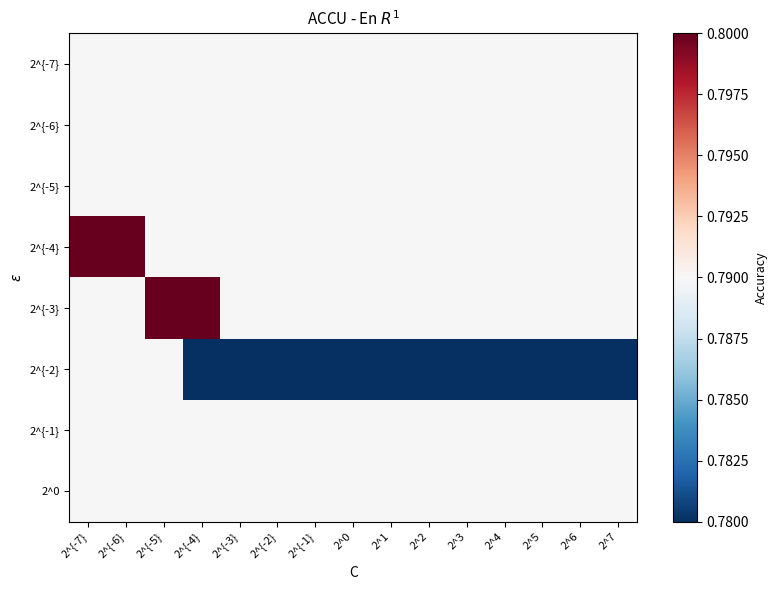

Reading left to right, what are all the values shown in this chart?

2^{-7}: 2^{-7}=0.8	2^{-6}=0.8	2^{-5}=0.8	2^{-4}=0.8	2^{-3}=0.8	2^{-2}=0.8	2^{-1}=0.8	2^0=0.8	2^1=0.8	2^2=0.8	2^3=0.8	2^4=0.8	2^5=0.8	2^6=0.8	2^7=0.8
2^{-6}: 2^{-7}=0.8	2^{-6}=0.8	2^{-5}=0.8	2^{-4}=0.8	2^{-3}=0.8	2^{-2}=0.8	2^{-1}=0.8	2^0=0.8	2^1=0.8	2^2=0.8	2^3=0.8	2^4=0.8	2^5=0.8	2^6=0.8	2^7=0.8
2^{-5}: 2^{-7}=0.8	2^{-6}=0.8	2^{-5}=0.8	2^{-4}=0.8	2^{-3}=0.8	2^{-2}=0.8	2^{-1}=0.8	2^0=0.8	2^1=0.8	2^2=0.8	2^3=0.8	2^4=0.8	2^5=0.8	2^6=0.8	2^7=0.8
2^{-4}: 2^{-7}=0.8	2^{-6}=0.8	2^{-5}=0.8	2^{-4}=0.8	2^{-3}=0.8	2^{-2}=0.8	2^{-1}=0.8	2^0=0.8	2^1=0.8	2^2=0.8	2^3=0.8	2^4=0.8	2^5=0.8	2^6=0.8	2^7=0.8
2^{-3}: 2^{-7}=0.8	2^{-6}=0.8	2^{-5}=0.8	2^{-4}=0.8	2^{-3}=0.8	2^{-2}=0.8	2^{-1}=0.8	2^0=0.8	2^1=0.8	2^2=0.8	2^3=0.8	2^4=0.8	2^5=0.8	2^6=0.8	2^7=0.8
2^{-2}: 2^{-7}=0.8	2^{-6}=0.8	2^{-5}=0.8	2^{-4}=0.8	2^{-3}=0.8	2^{-2}=0.8	2^{-1}=0.8	2^0=0.8	2^1=0.8	2^2=0.8	2^3=0.8	2^4=0.8	2^5=0.8	2^6=0.8	2^7=0.8
2^{-1}: 2^{-7}=0.8	2^{-6}=0.8	2^{-5}=0.8	2^{-4}=0.8	2^{-3}=0.8	2^{-2}=0.8	2^{-1}=0.8	2^0=0.8	2^1=0.8	2^2=0.8	2^3=0.8	2^4=0.8	2^5=0.8	2^6=0.8	2^7=0.8
2^0: 2^{-7}=0.8	2^{-6}=0.8	2^{-5}=0.8	2^{-4}=0.8	2^{-3}=0.8	2^{-2}=0.8	2^{-1}=0.8	2^0=0.8	2^1=0.8	2^2=0.8	2^3=0.8	2^4=0.8	2^5=0.8	2^6=0.8	2^7=0.8